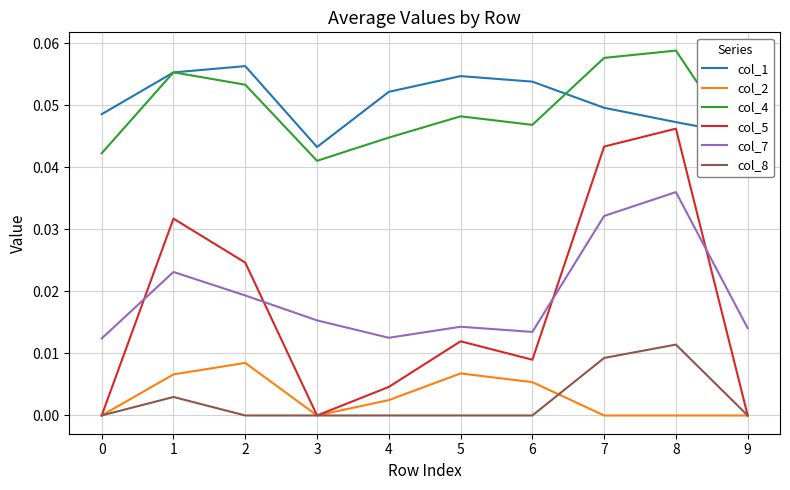

Does the chart display data point markers on the line(s)?

No